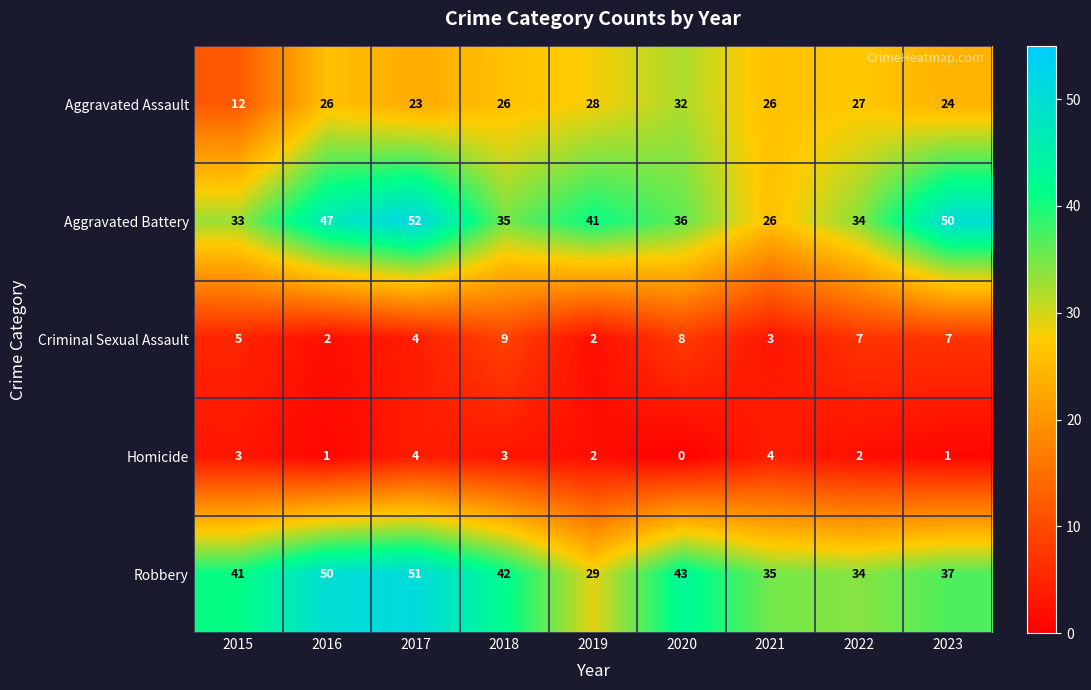

How many Criminal Sexual Assault values are between 3 and 7?

5